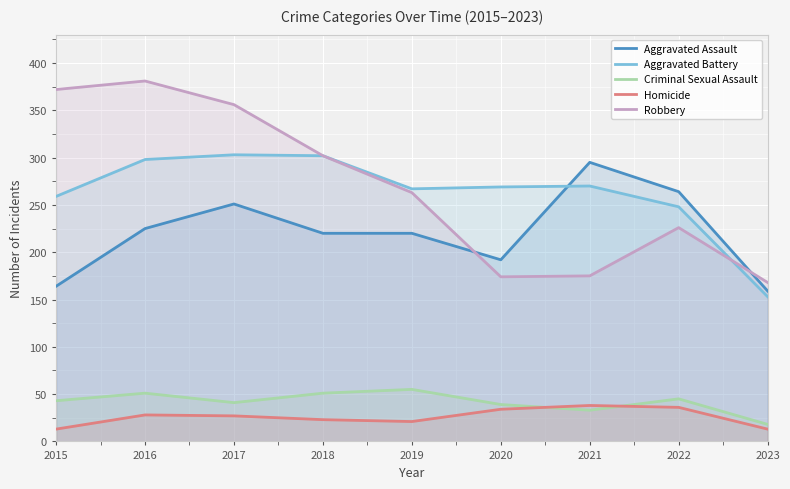

What is the difference between the Aggravated Assault values at 2017 and 2015?

87